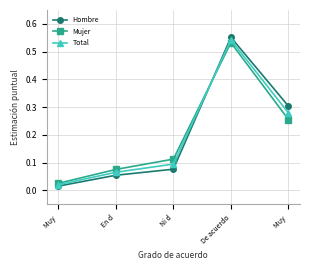

What are all the series names shown in the legend?

Hombre, Mujer, Total